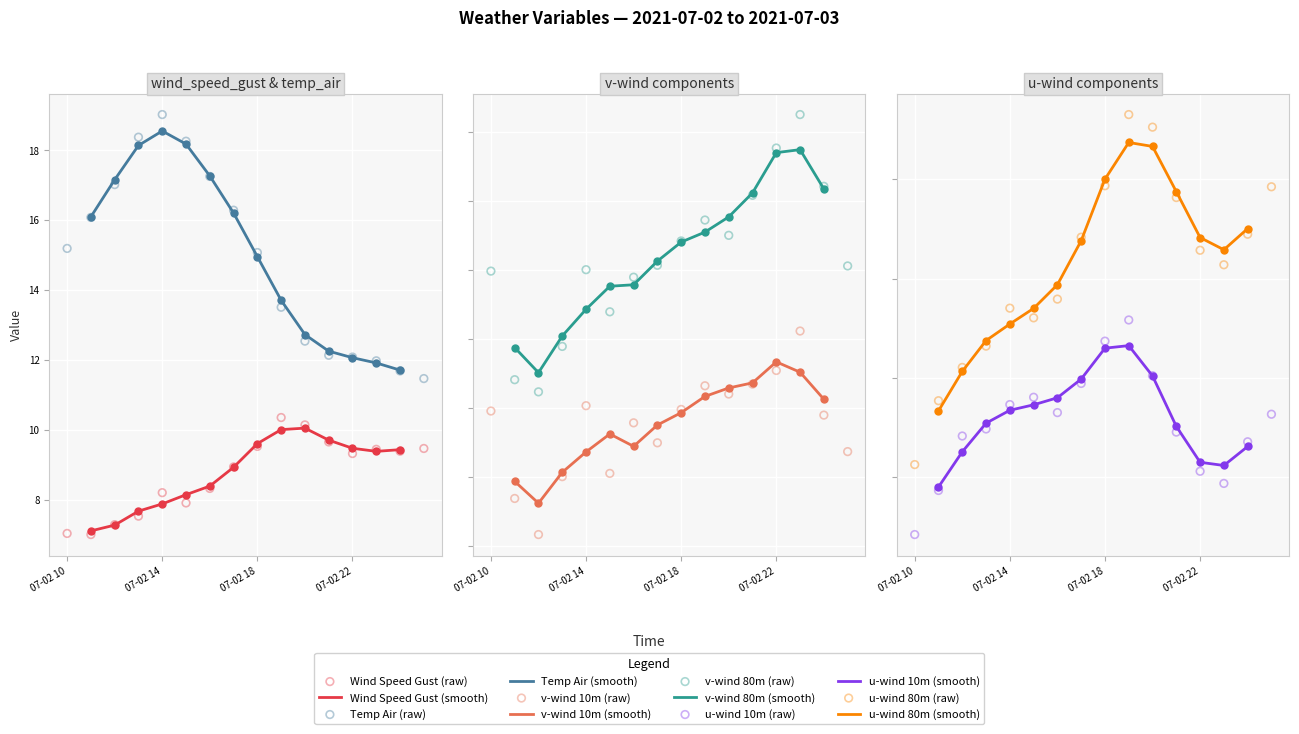

At how many categories does at least one series exceed 11?

16